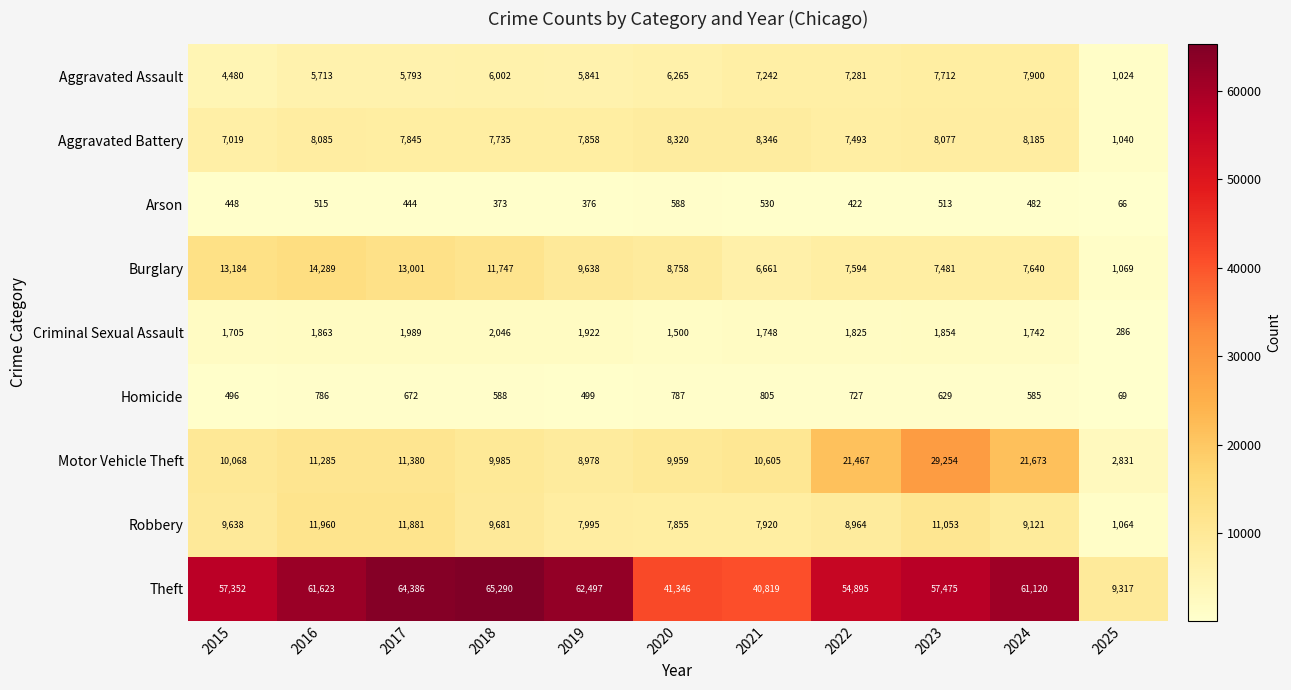

At which label does Burglary first exceed 8758?

2015